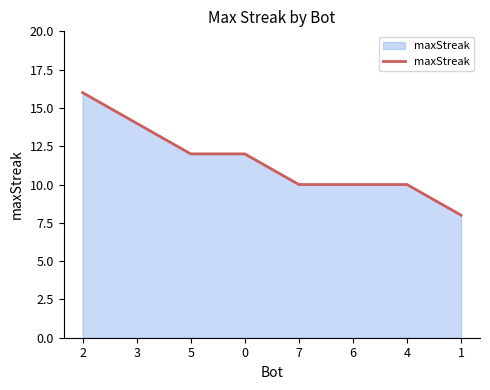

Reading left to right, list all the values displayed in this chart.

2=16	3=14	5=12	0=12	7=10	6=10	4=10	1=8